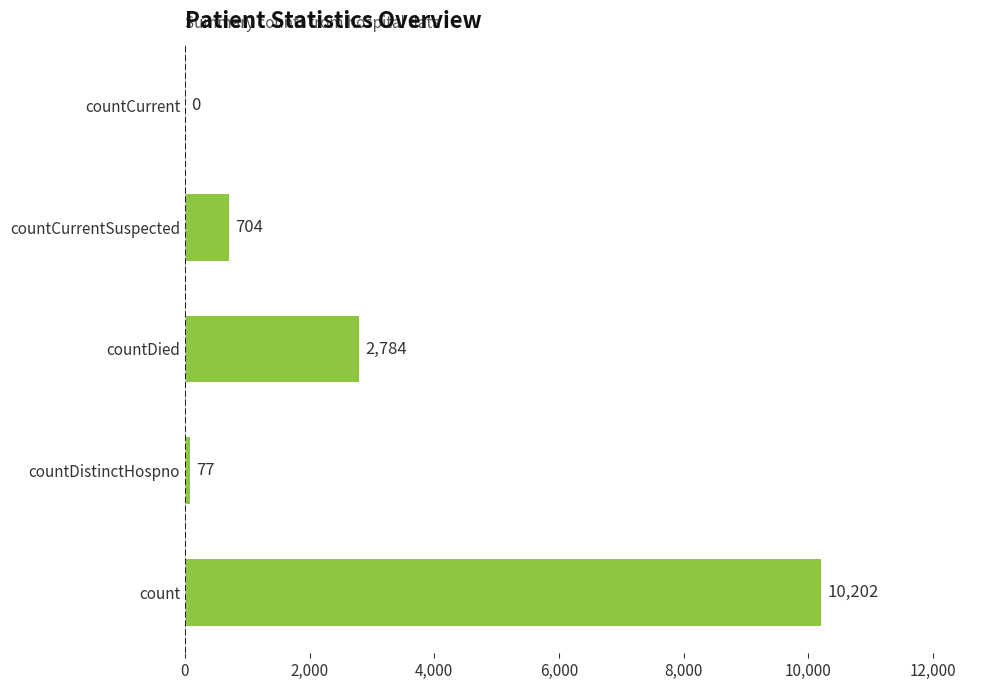

True or false: the data shows 1114 at countDied.

False